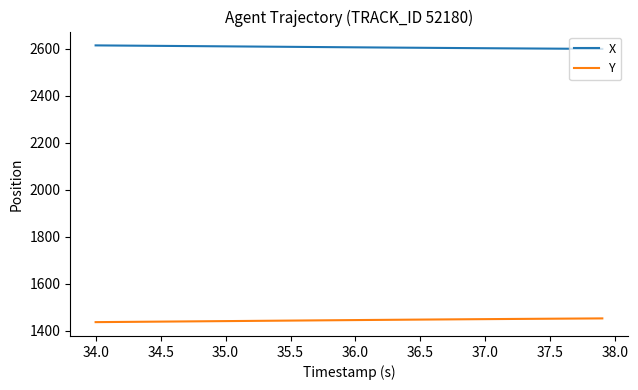

True or false: X and Y cross at least once.

False